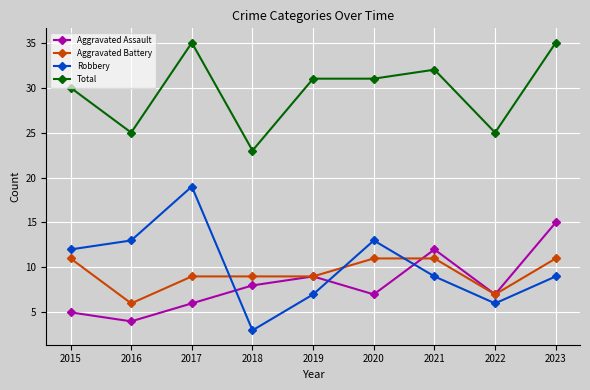

The value of Aggravated Battery at 2022 is 12. True or false?

False